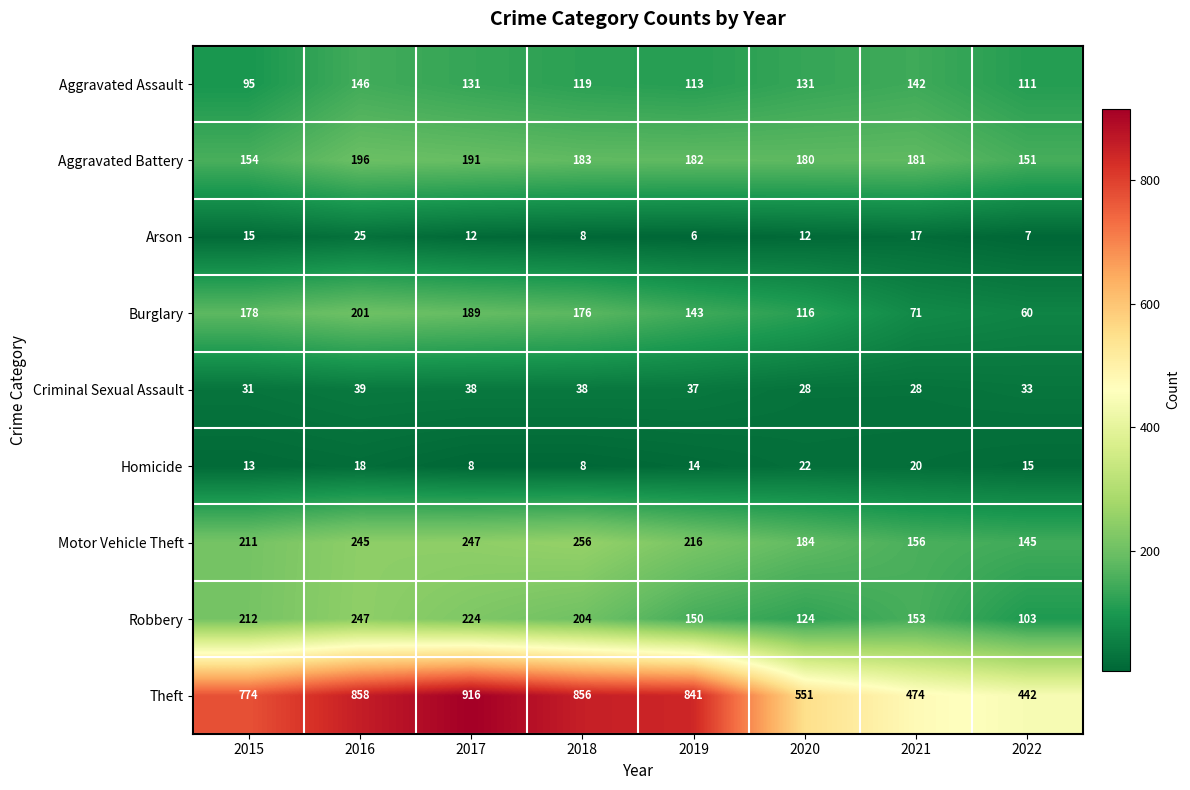

What is the total value across all series at 2017?

1956